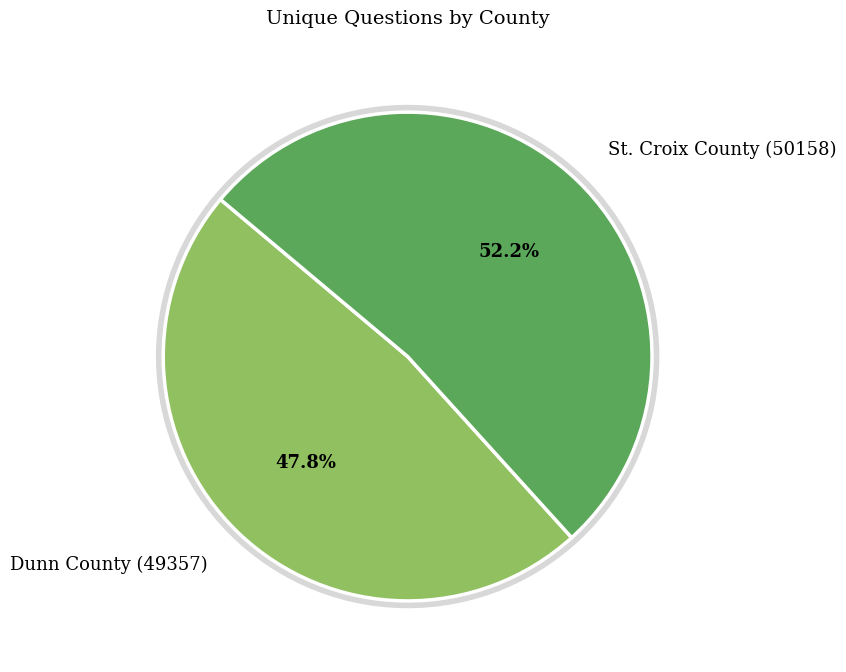

To the nearest percent, what is the combined percentage of Dunn County (49357) and St. Croix County (50158)?

100%